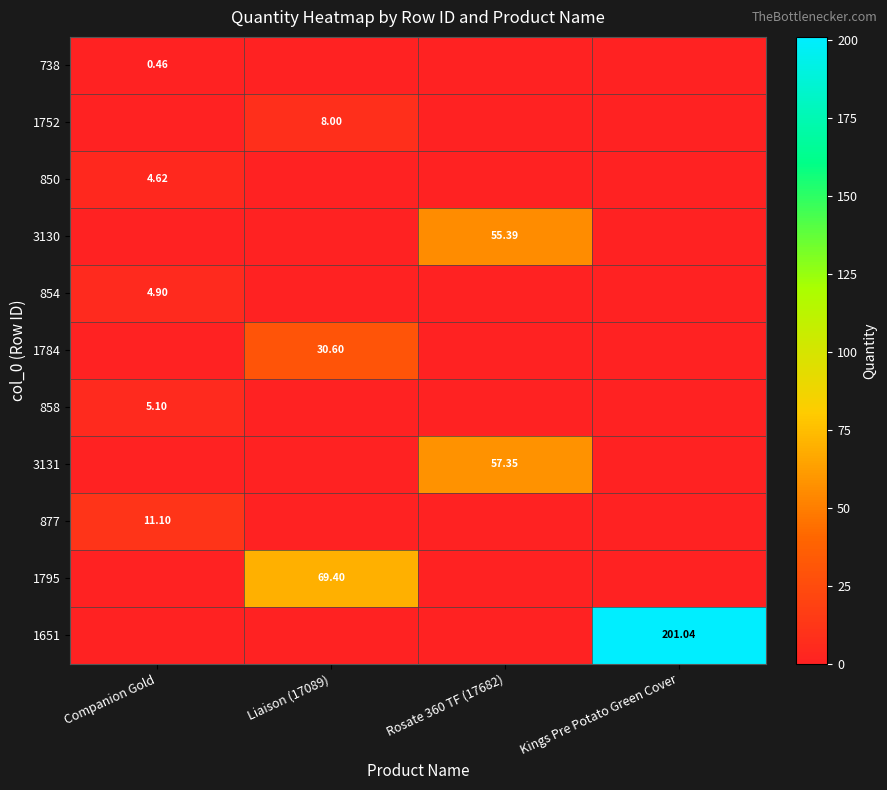

What is the difference between the highest and lowest values at Kings Pre Potato Green Cover?

201.0